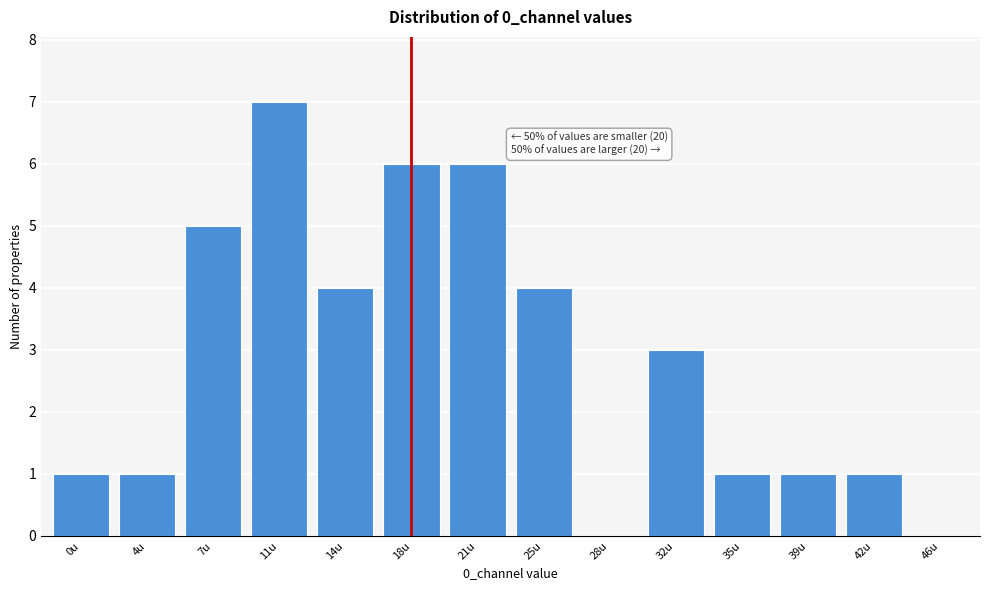

Reading right to left, list all the values displayed in this chart.

46u=0	42u=1	39u=1	35u=1	32u=3	28u=0	25u=4	21u=6	18u=6	14u=4	11u=7	7u=5	4u=1	0u=1